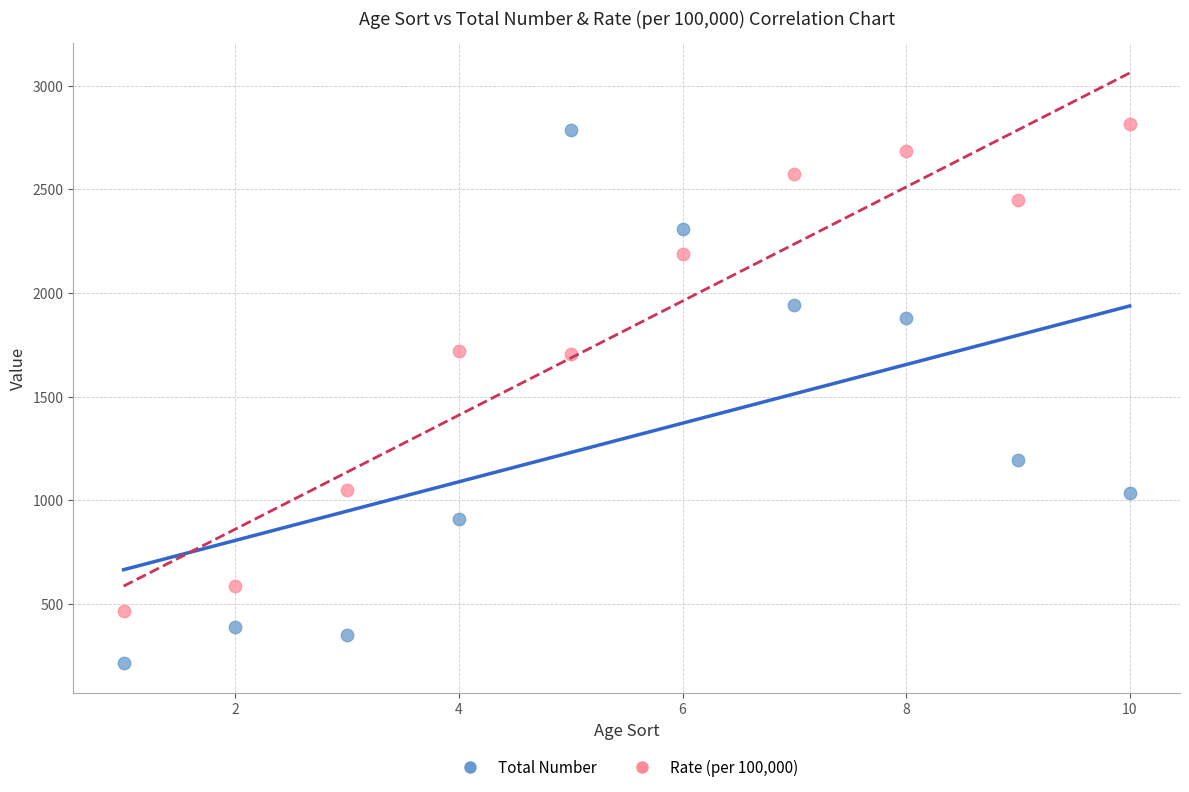

Which series has the largest Y range (max minus min)?

Total Number